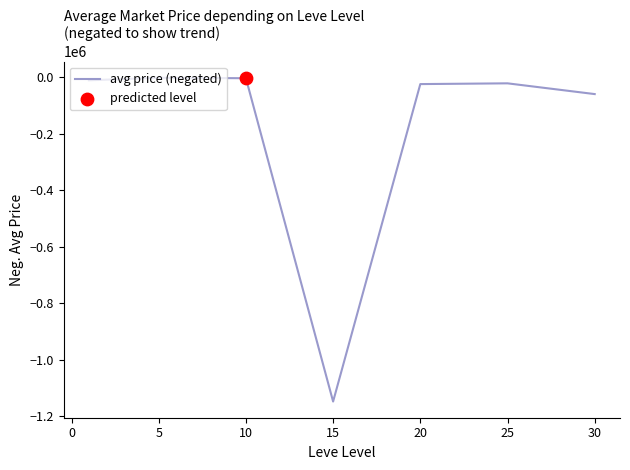

True or false: there are more than 2 points higher than both neighbors.

False